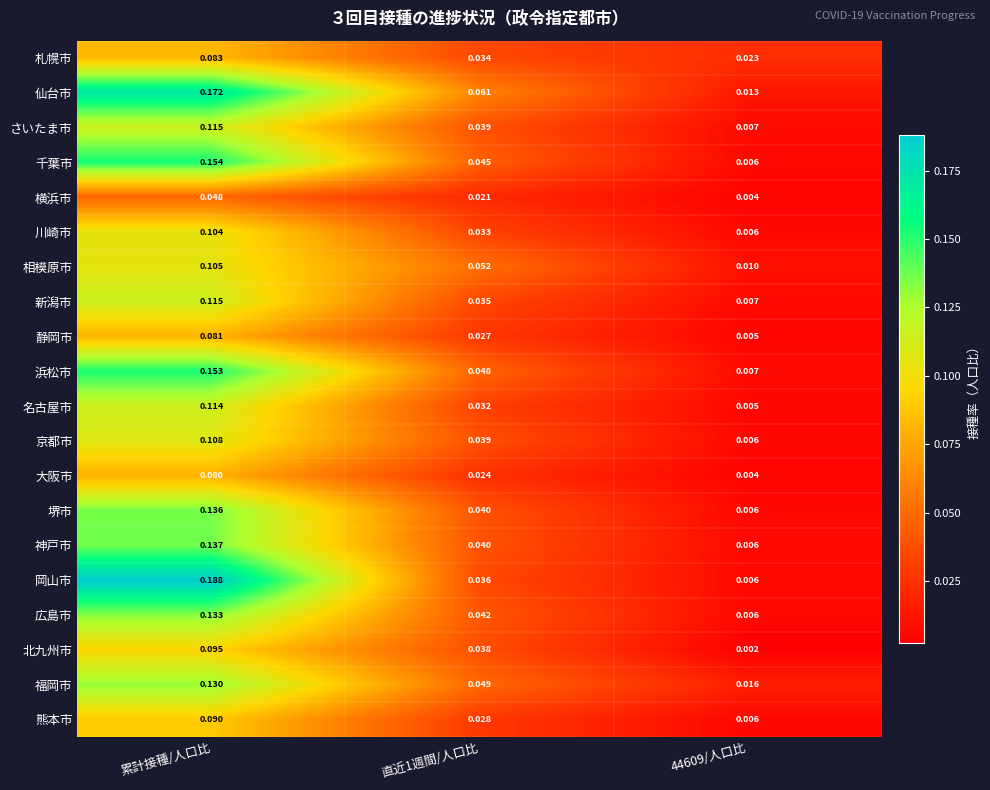

At how many categories does at least one series exceed 0?

3